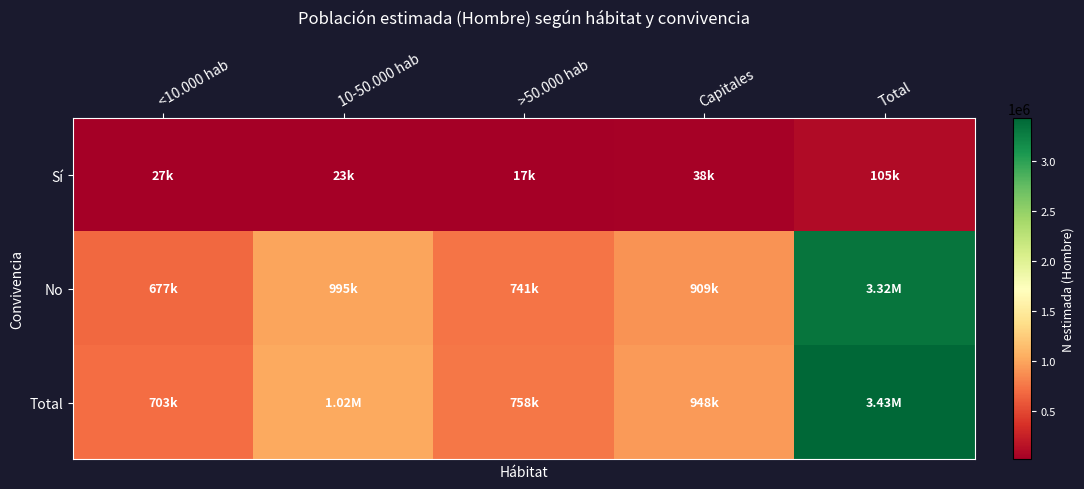

Between >50.000 hab and Total, which series saw the biggest shift?

Total